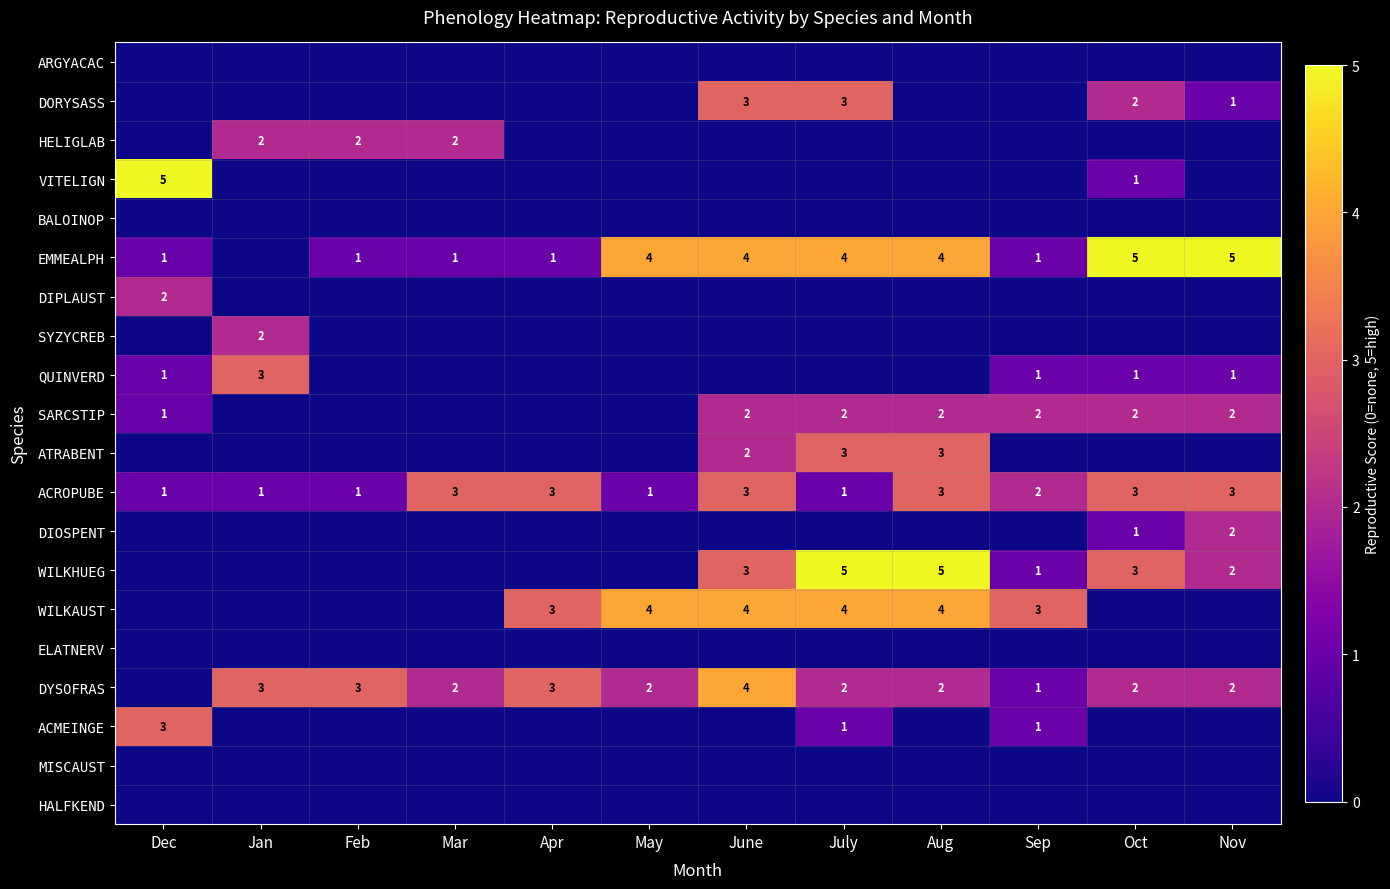

The value of DORYSASS at Nov is 2. True or false?

False